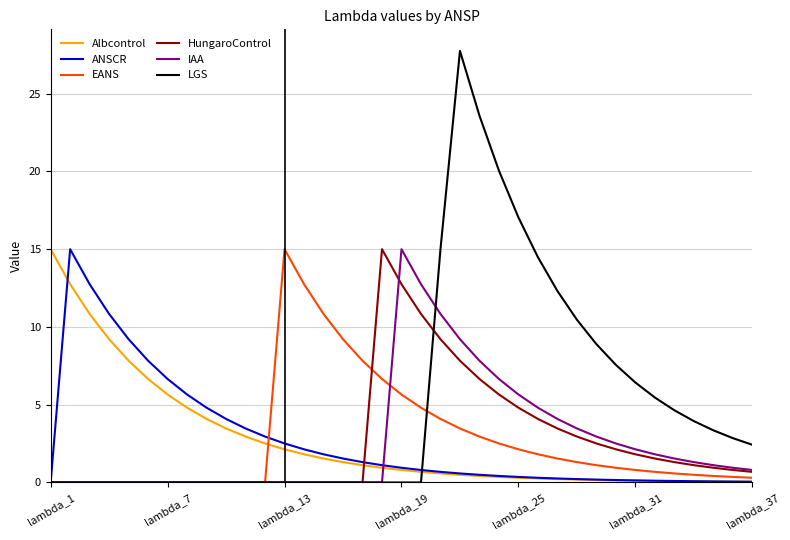

How many lines are shown in the chart?

6